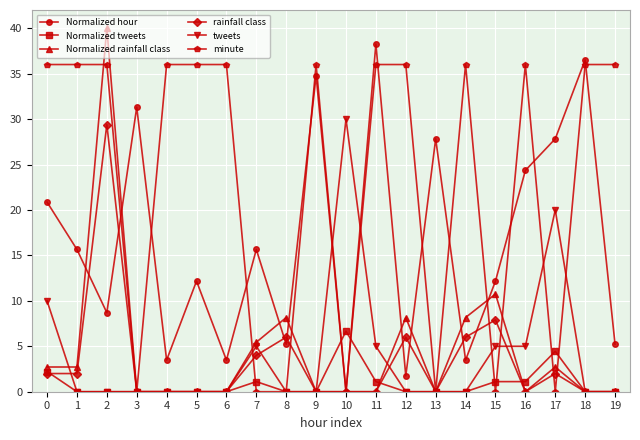

True or false: rainfall class and Normalized tweets cross at least once.

True